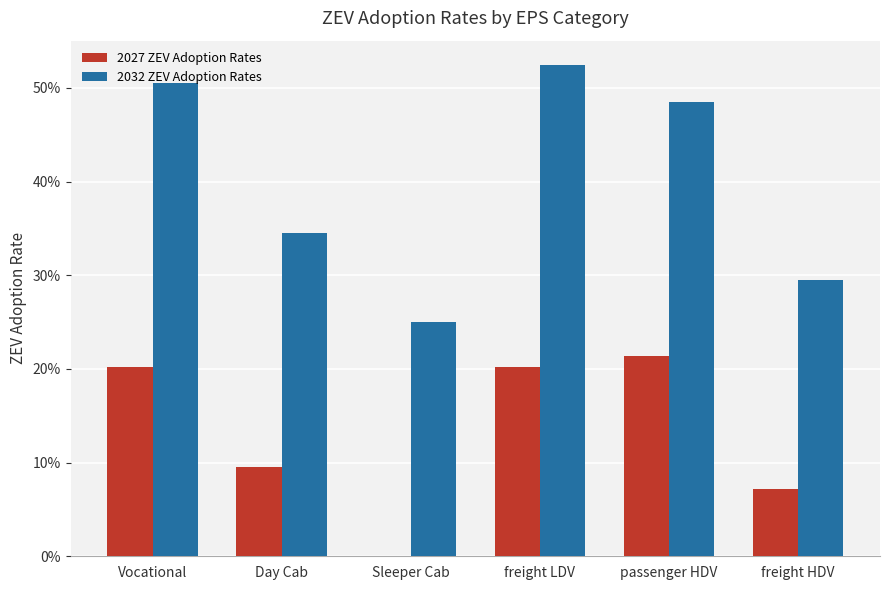

What are all the series names shown in the legend?

2027 ZEV Adoption Rates, 2032 ZEV Adoption Rates